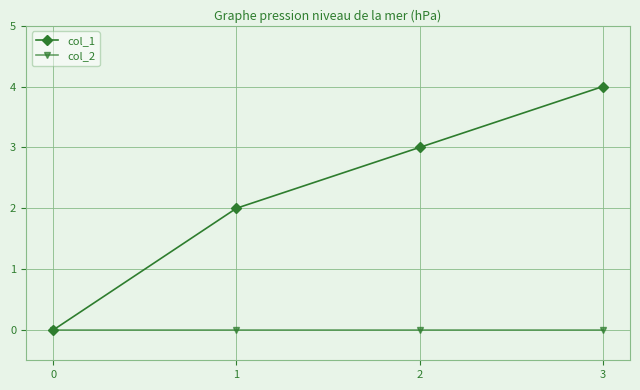

True or false: col_2 has more than 1 points higher than both neighbors.

False